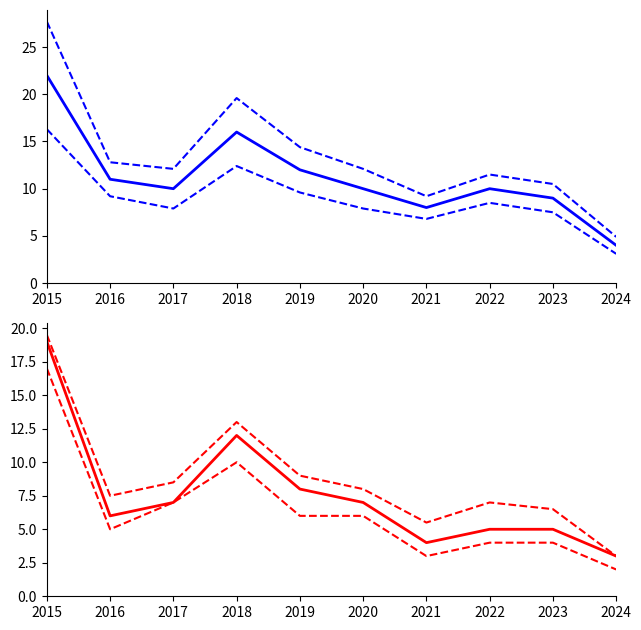

What is the smallest value displayed?

2.0